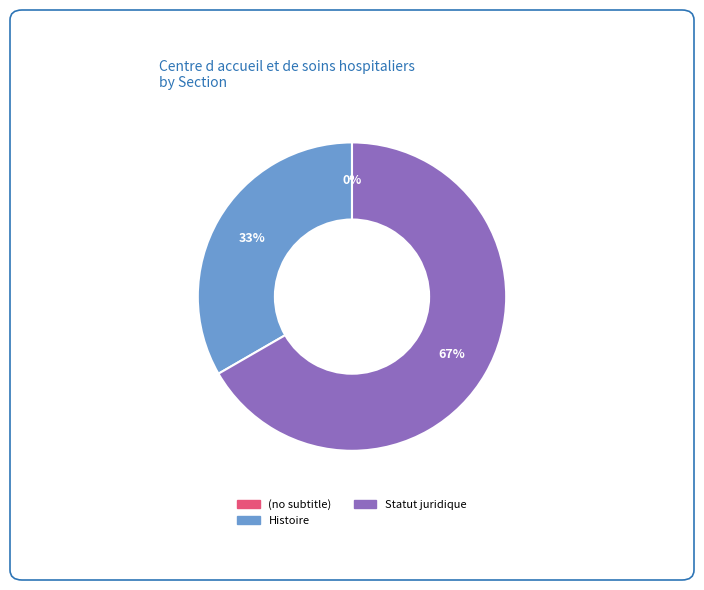

What is the change in value from (no subtitle) to Histoire?

+1